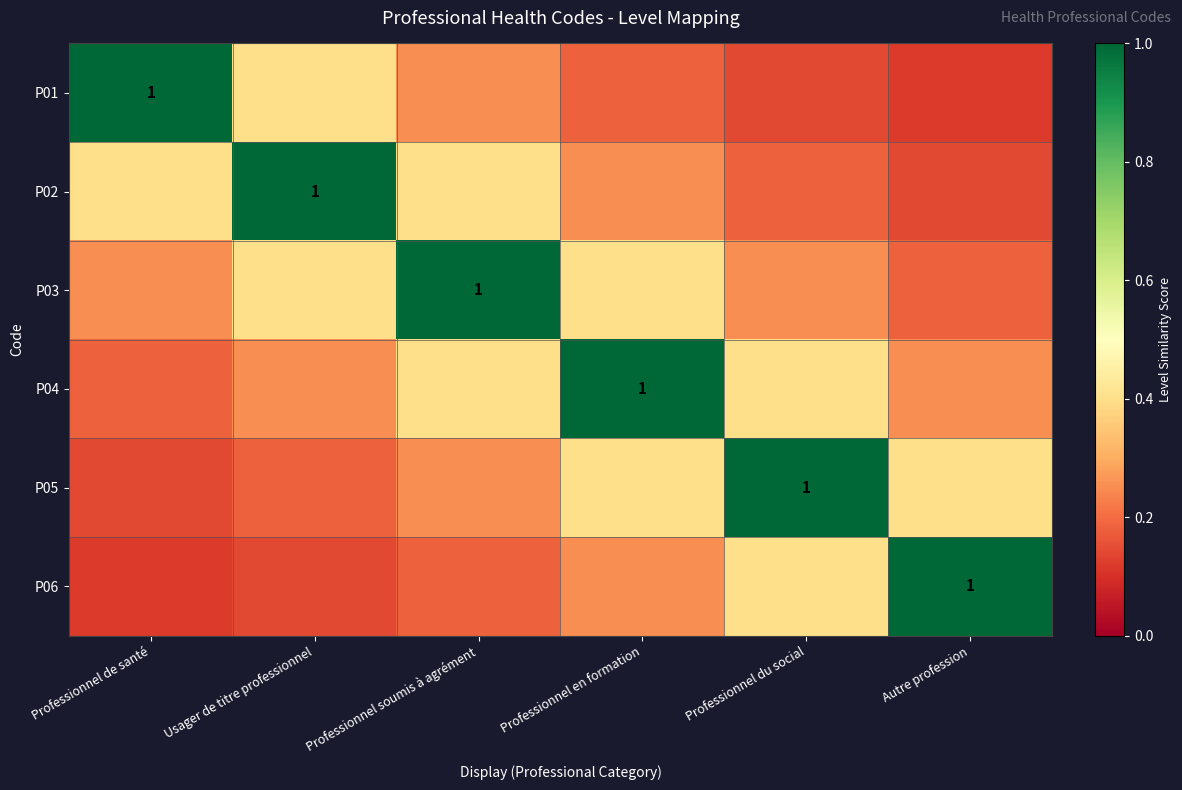

Count the number of categories in the chart.

6